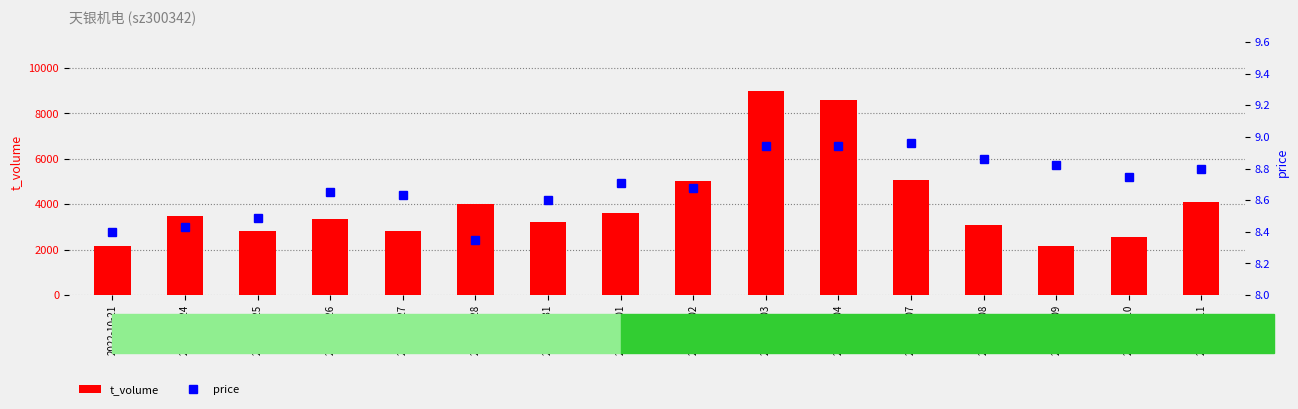

Which has a higher value, 2022-10-27 or 2022-11-01?

2022-11-01